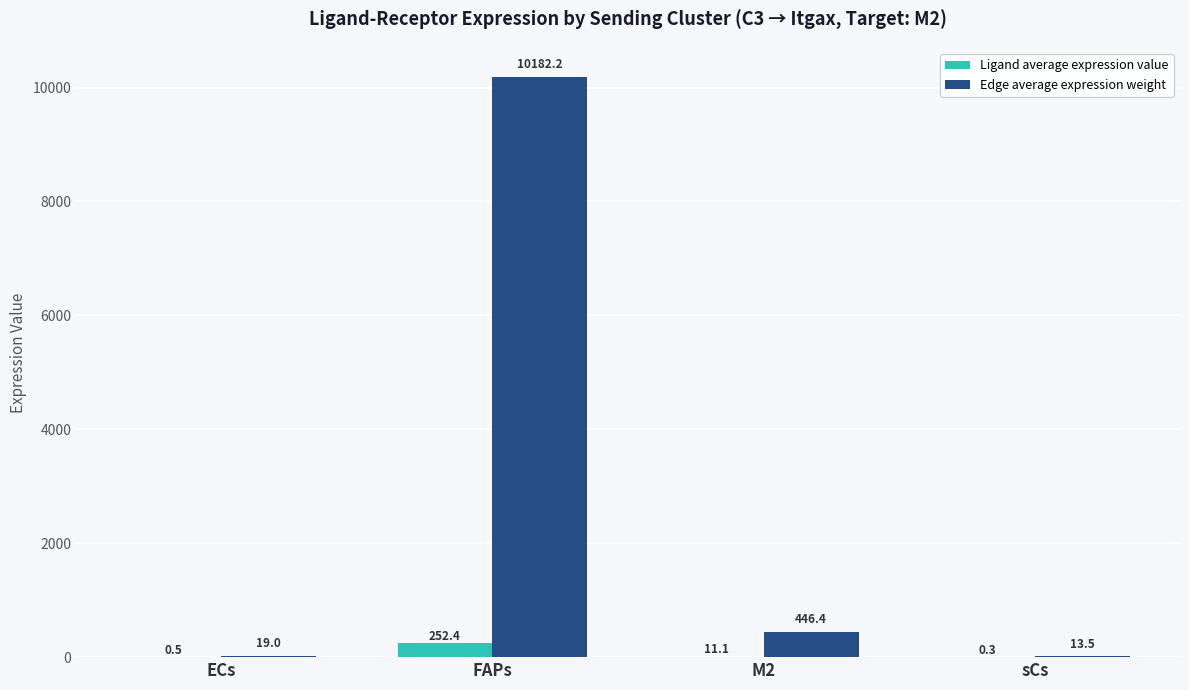

Reading right to left, list all the values displayed in this chart.

Ligand average expression value: 0.3	11.1	252.4	0.5
Edge average expression weight: 13.5	446.4	10182.2	19.0